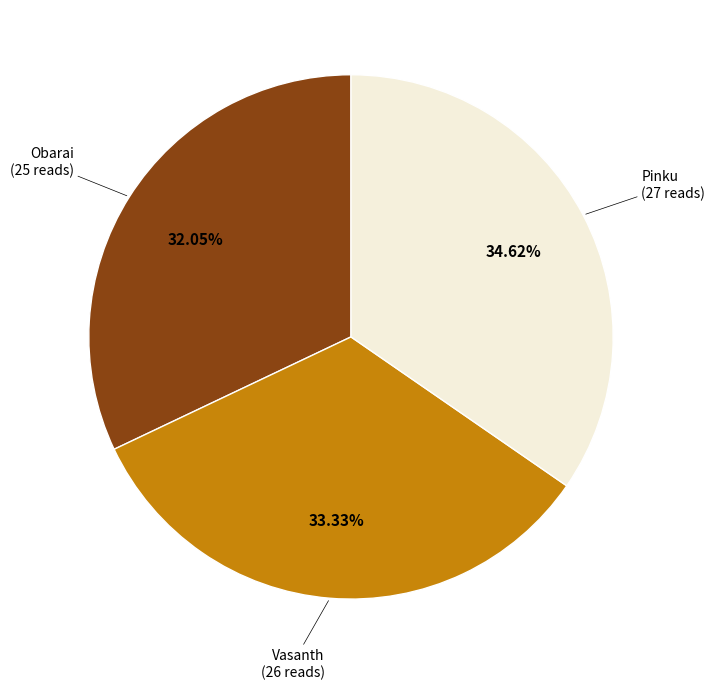

To the nearest percent, what portion does Vasanth represent?

33%